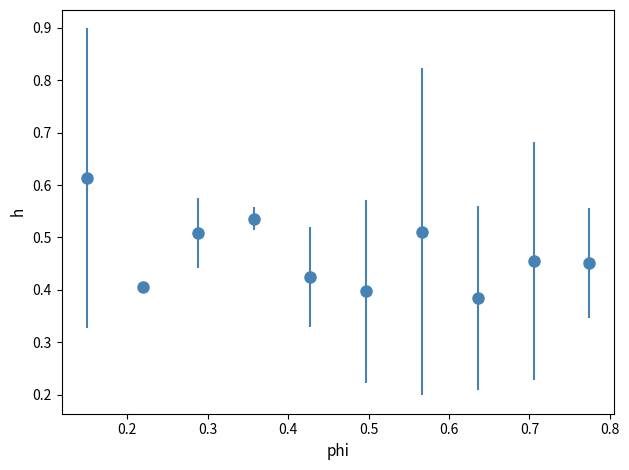

How many interior local valleys (lower than both neighbors) does the data have?

3